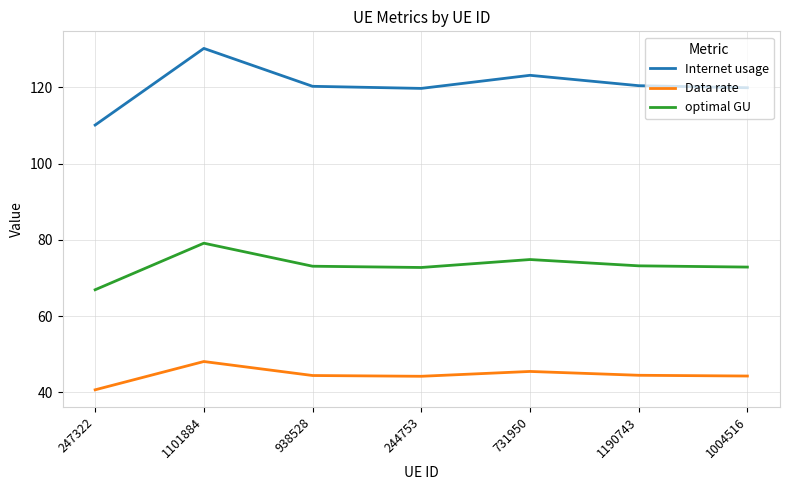

Read the Data rate value at 247322.

40.6